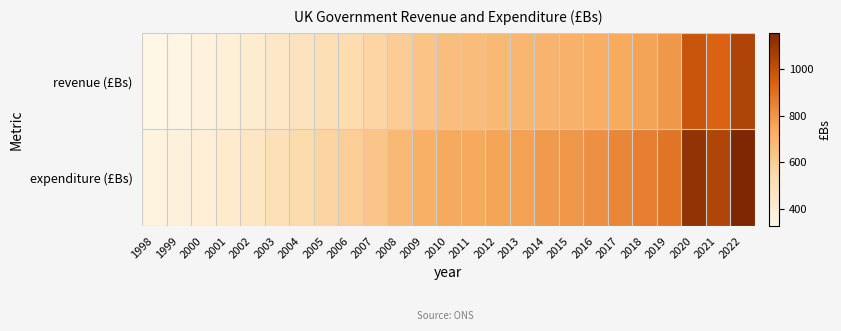

Which label corresponds to the largest value in the chart?

2022